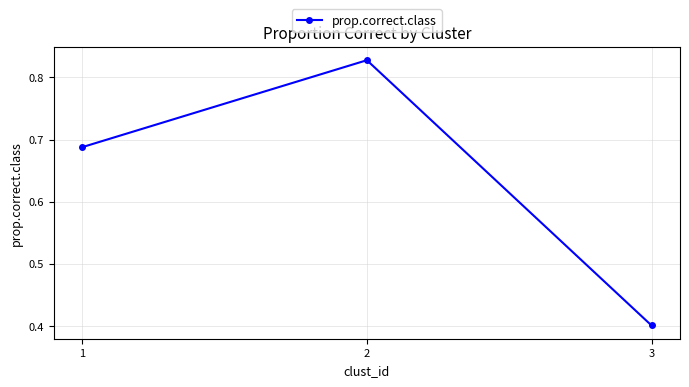

Where is the data nearest to the value 0?

3